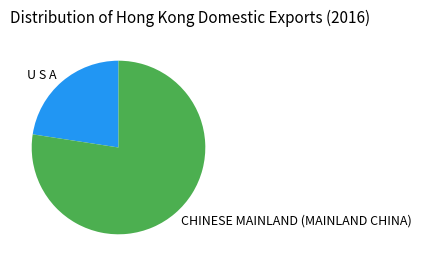

The U S A slice represents 14% of the pie. True or false?

False